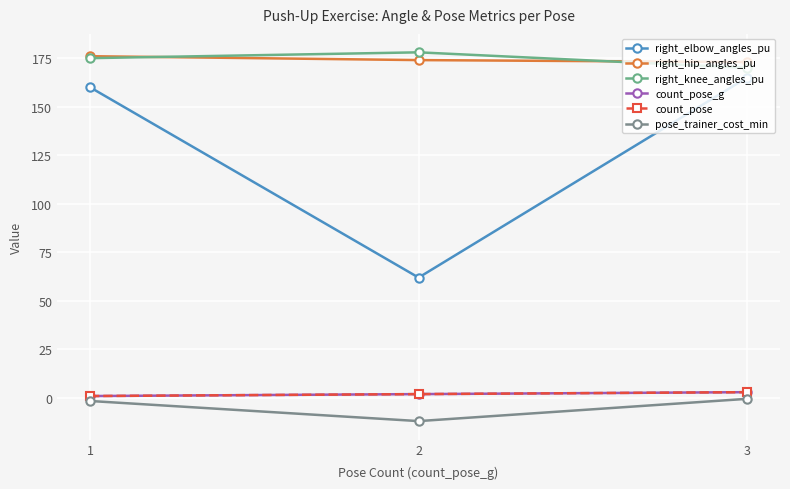

Reading left to right, what are all the values shown in this chart?

right_elbow_angles_pu: 1=160.0	2=62.0	3=165.0
right_hip_angles_pu: 1=176.0	2=174.0	3=173.0
right_knee_angles_pu: 1=175.0	2=178.0	3=170.0
count_pose_g: 1=1.0	2=2.0	3=3.0
count_pose: 1=1.0	2=2.0	3=3.0
pose_trainer_cost_min: 1=-1.5	2=-11.9	3=-0.4